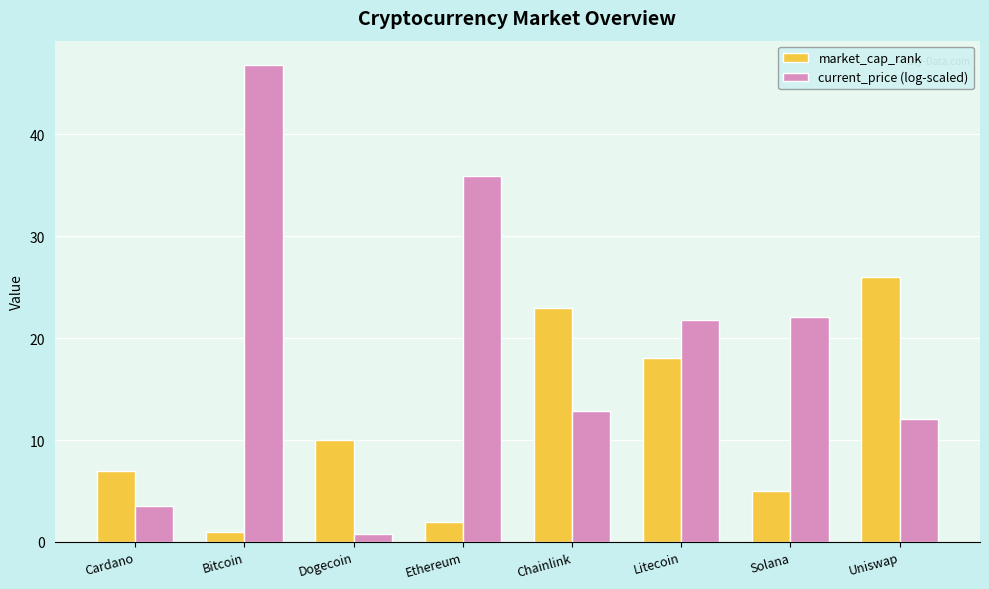

What is the maximum value shown in the chart?

46.8